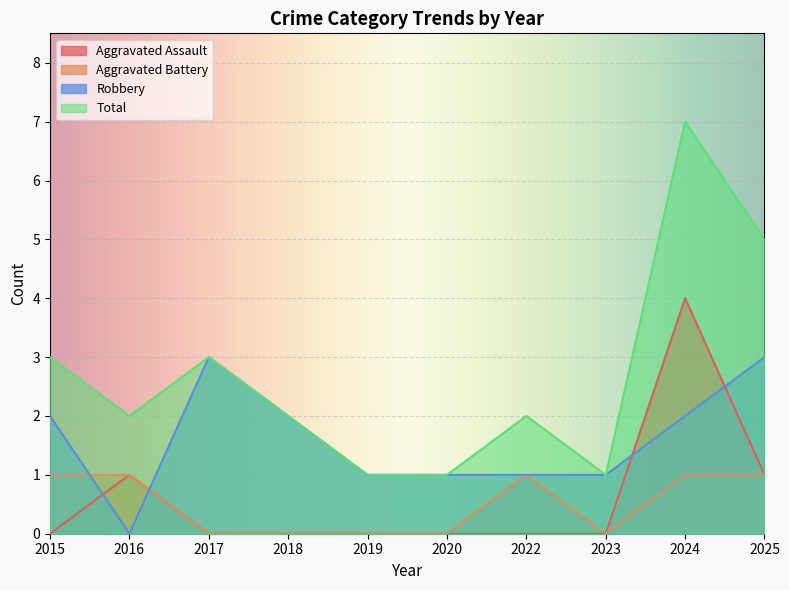

The Total series shows 3 at 2025. True or false?

False